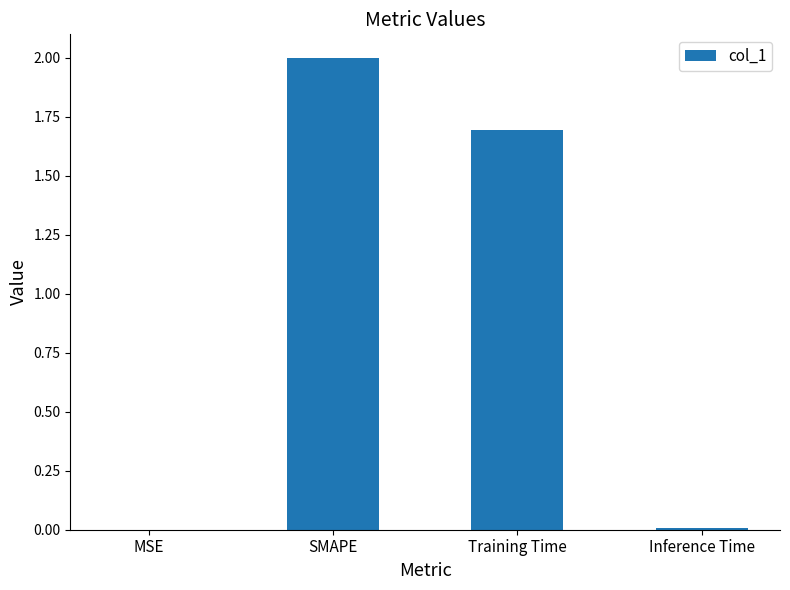

Count the number of values greater than 1.

2